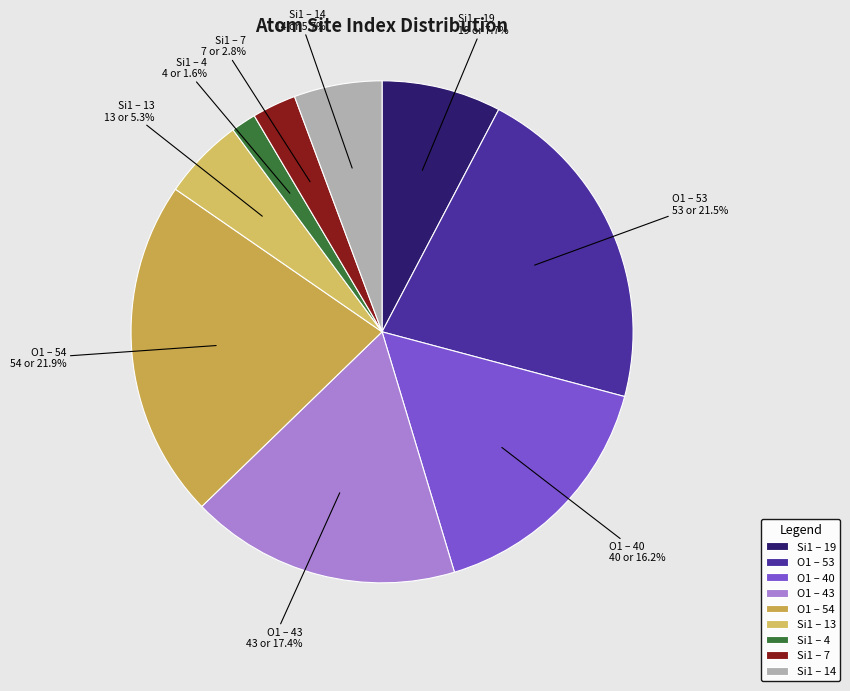

Which category has the smallest portion of the pie?

Si1 – 4